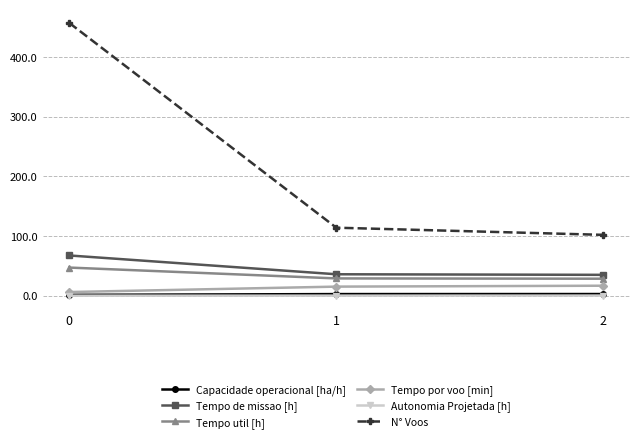

What is the difference between the Tempo por voo [min] values at 1 and 2?

1.5